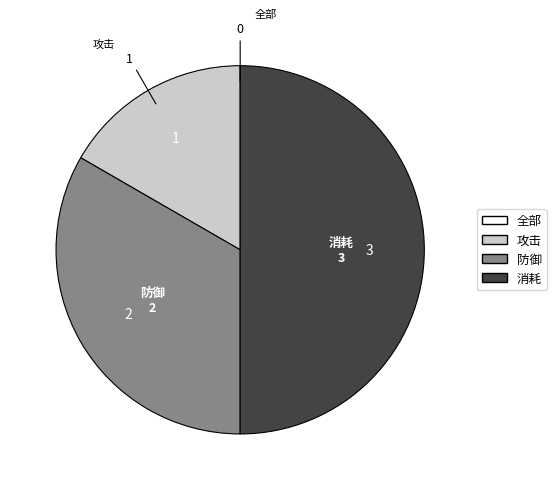

True or false: 防御 accounts for 33% of the total.

True